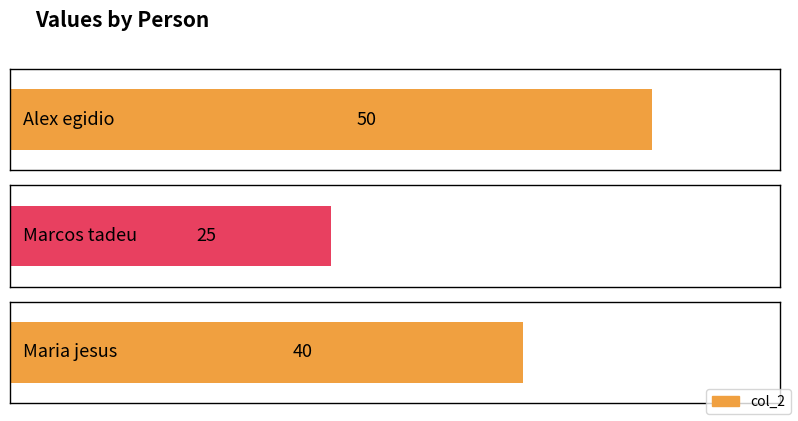

How many bars are there in total?

3